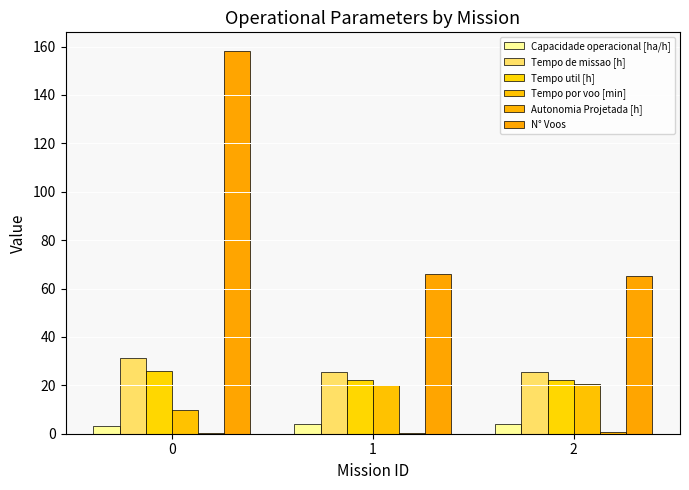

How many distinct data groups are displayed?

6